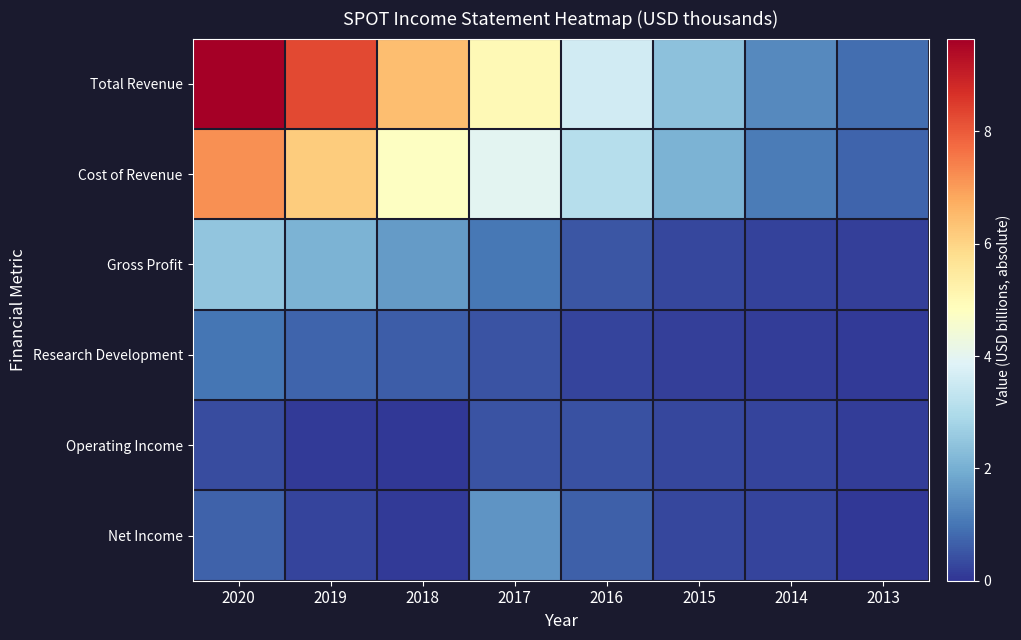

How many distinct data groups are displayed?

6